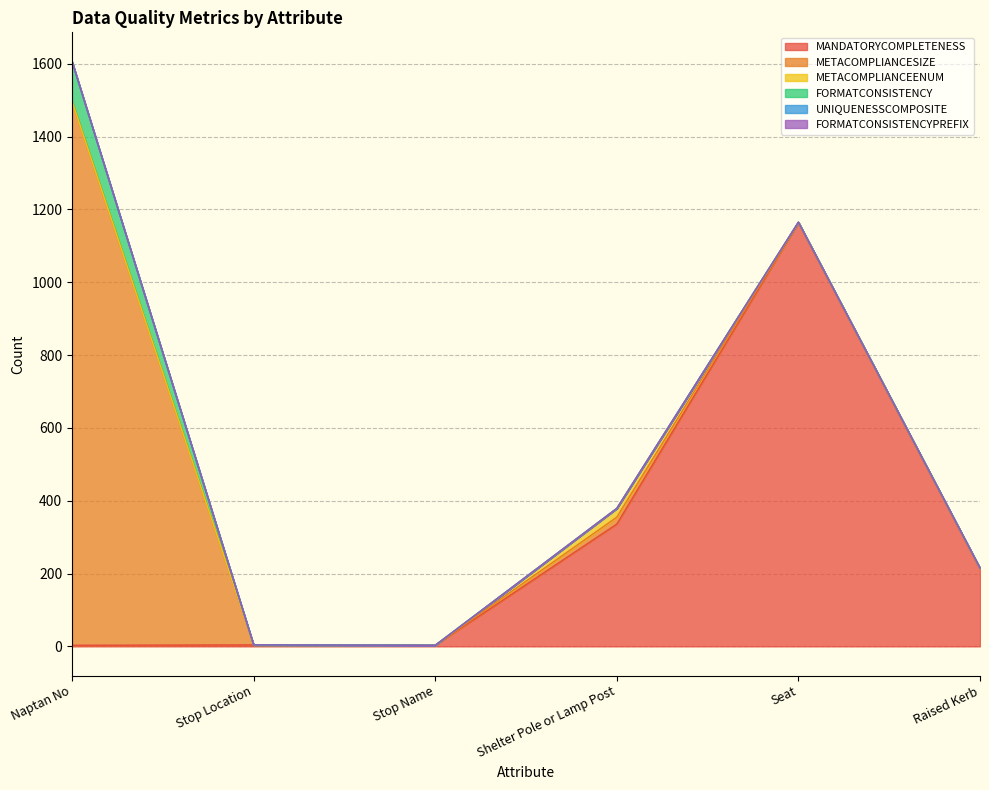

The value of METACOMPLIANCESIZE at Shelter Pole or Lamp Post is 27. True or false?

False